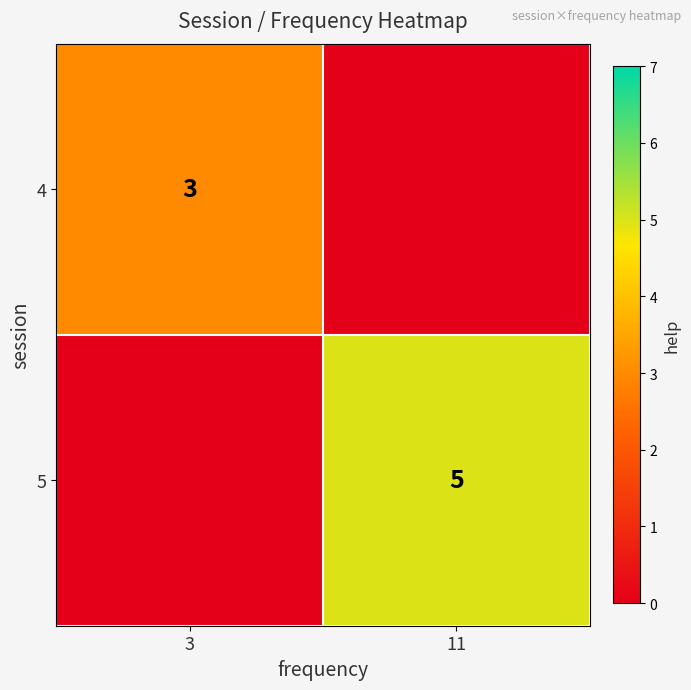

The 4 series shows 3 at 3. True or false?

True